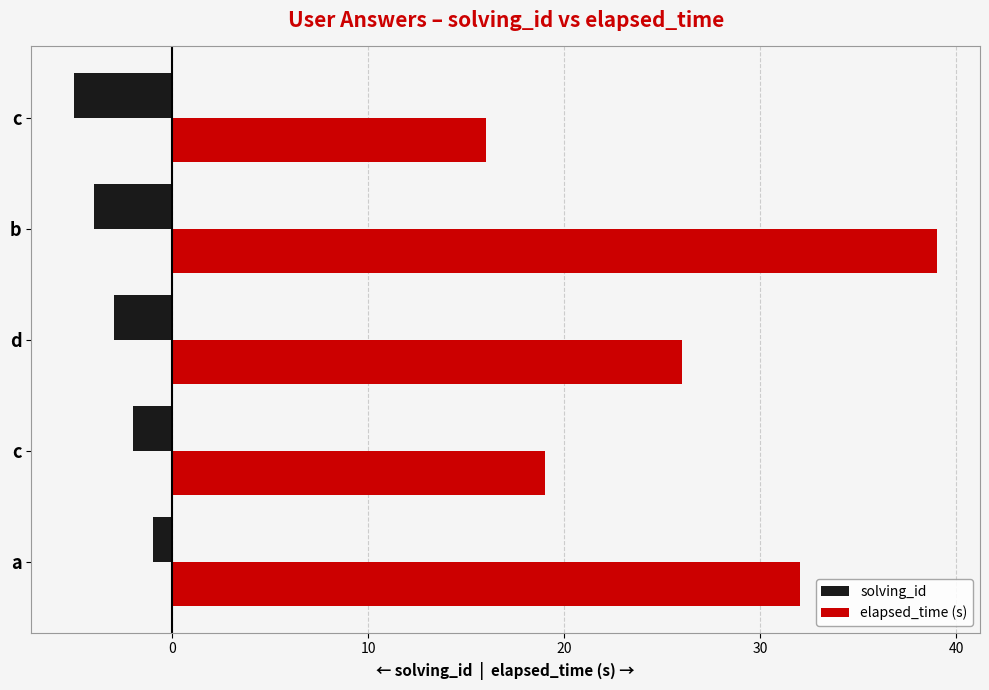

Count the number of data series in this chart.

2